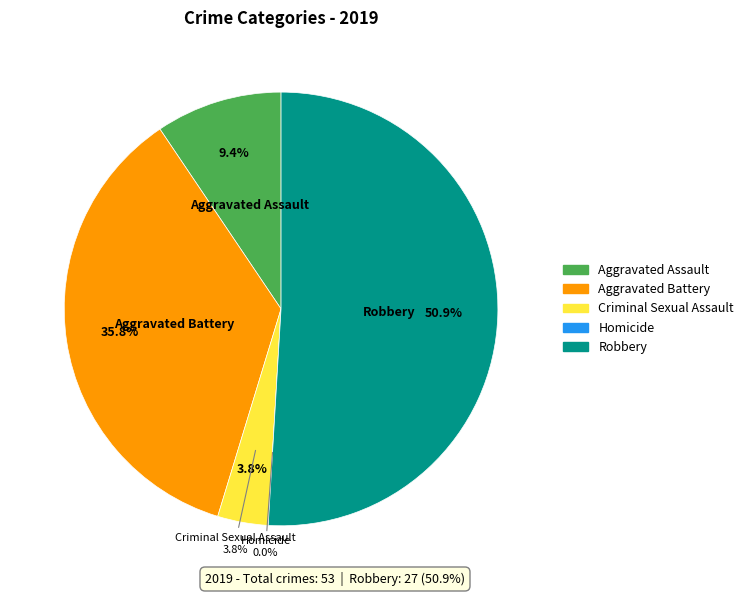

How many segments does this pie chart have?

5